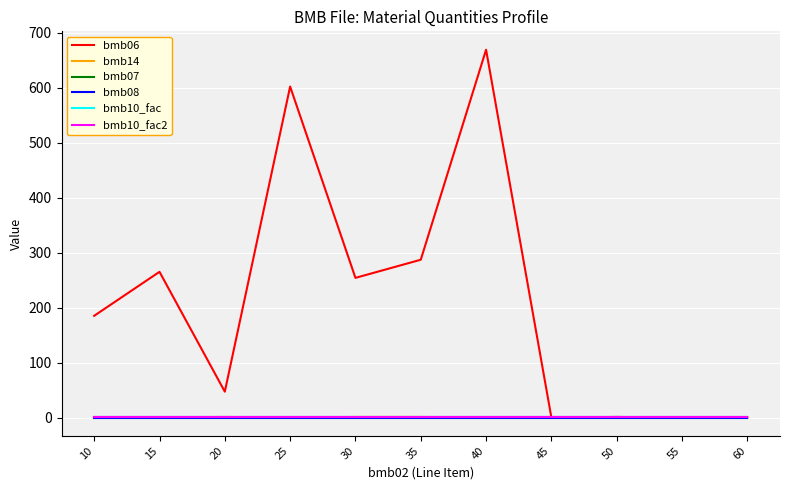

True or false: bmb10_fac and bmb06 intersect in this chart.

True